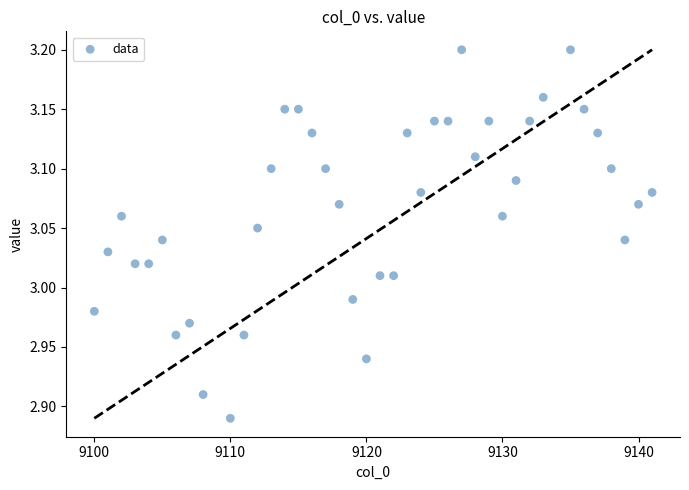

What is the range of Y values (max minus min)?

0.3